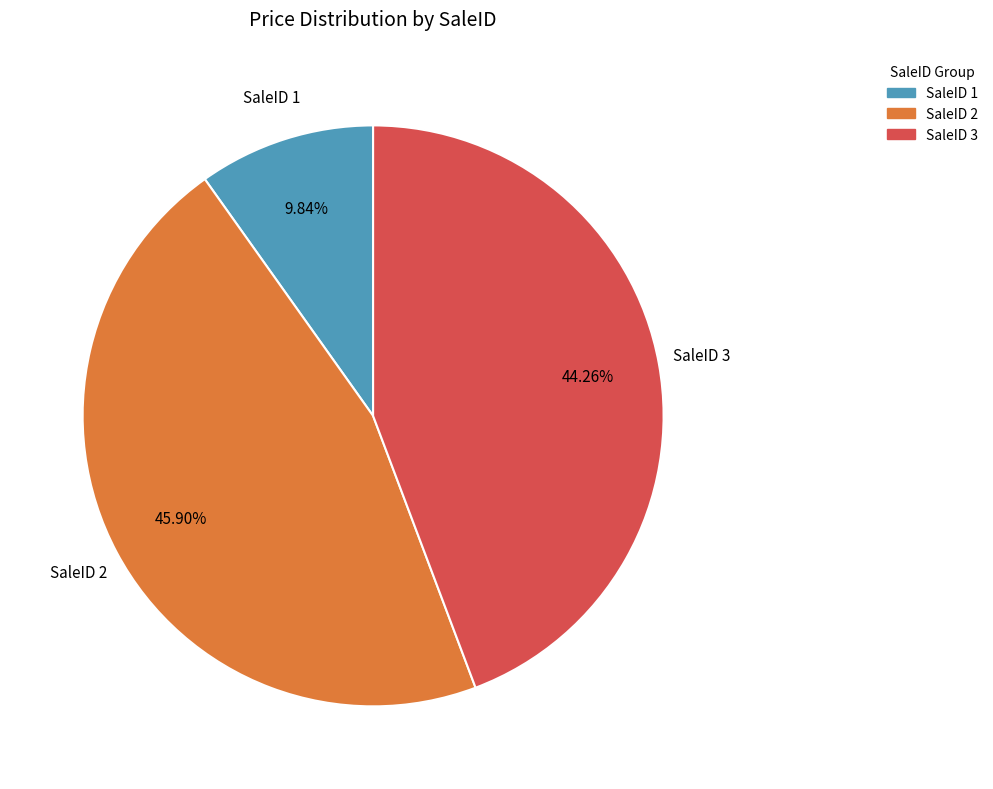

Does any single category account for the majority?

No